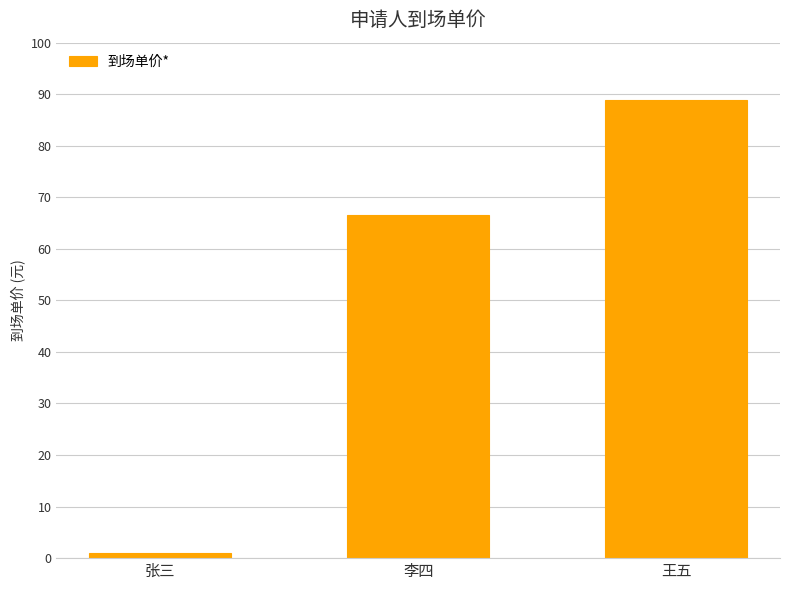

What position from the left is 王五?

3